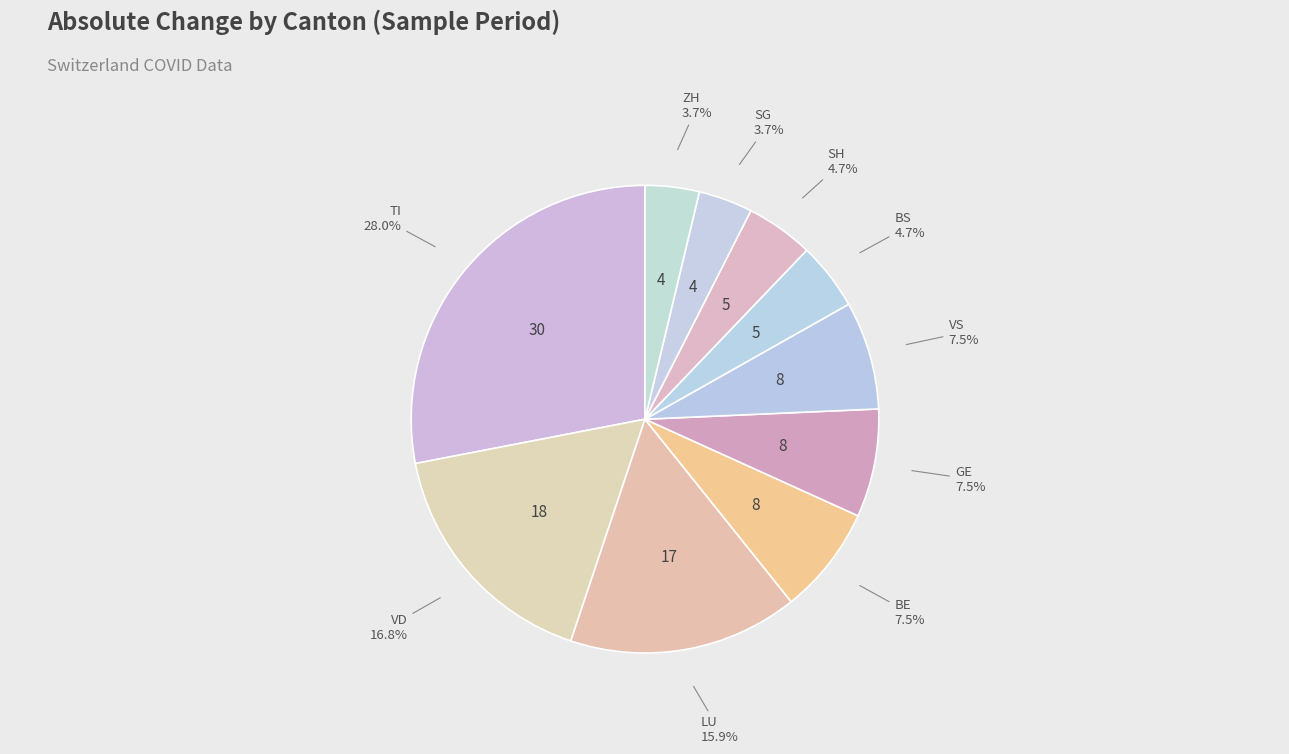

To the nearest percent, what is the average slice percentage?

10%